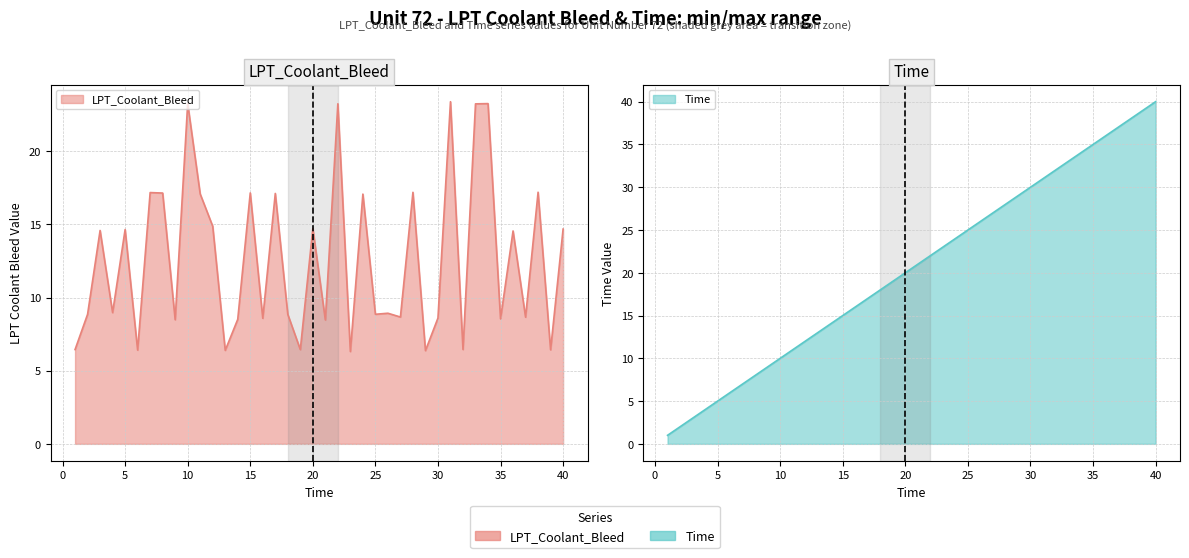

What is the average value of the LPT_Coolant_Bleed series?

12.6